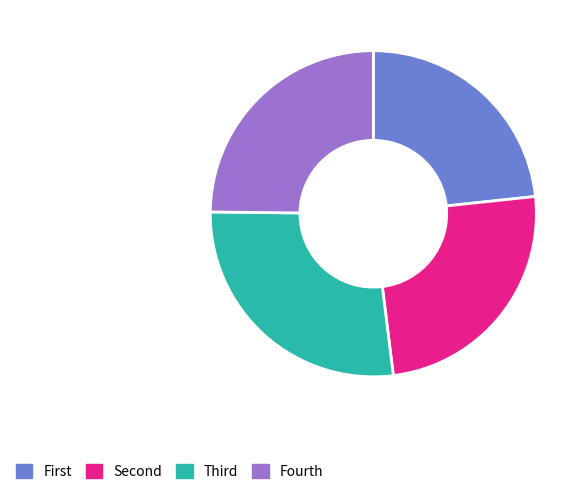

Is there a majority slice in this chart?

No